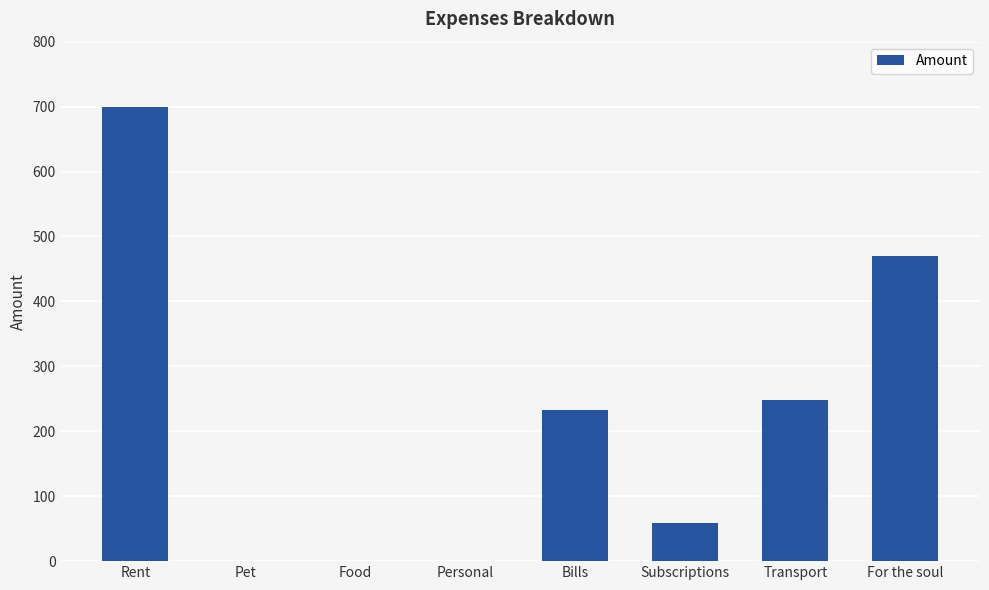

Which has a higher value, Transport or For the soul?

For the soul